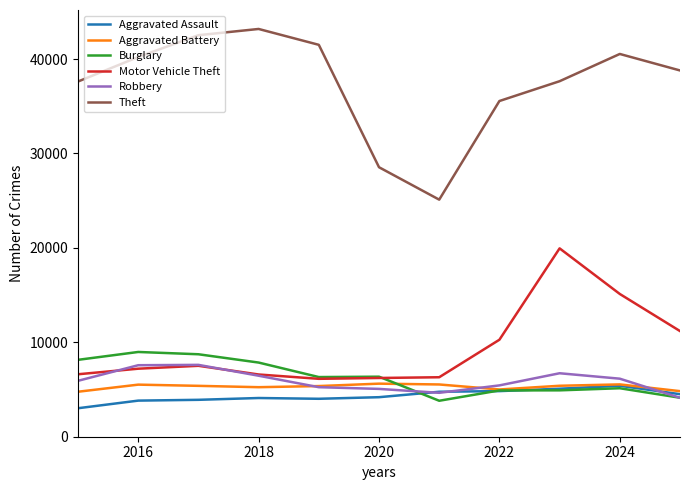

True or false: Robbery and Theft intersect in this chart.

False